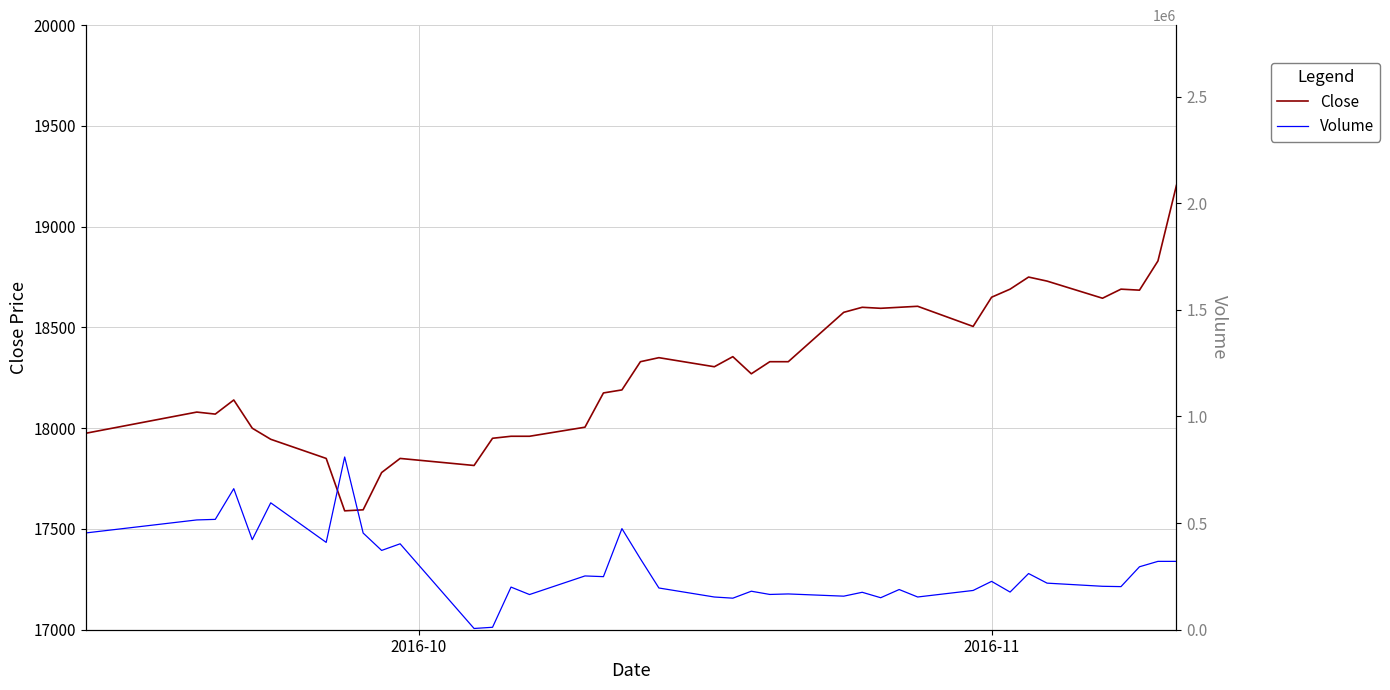

Is it true that Volume equals 86260 at 26?

False